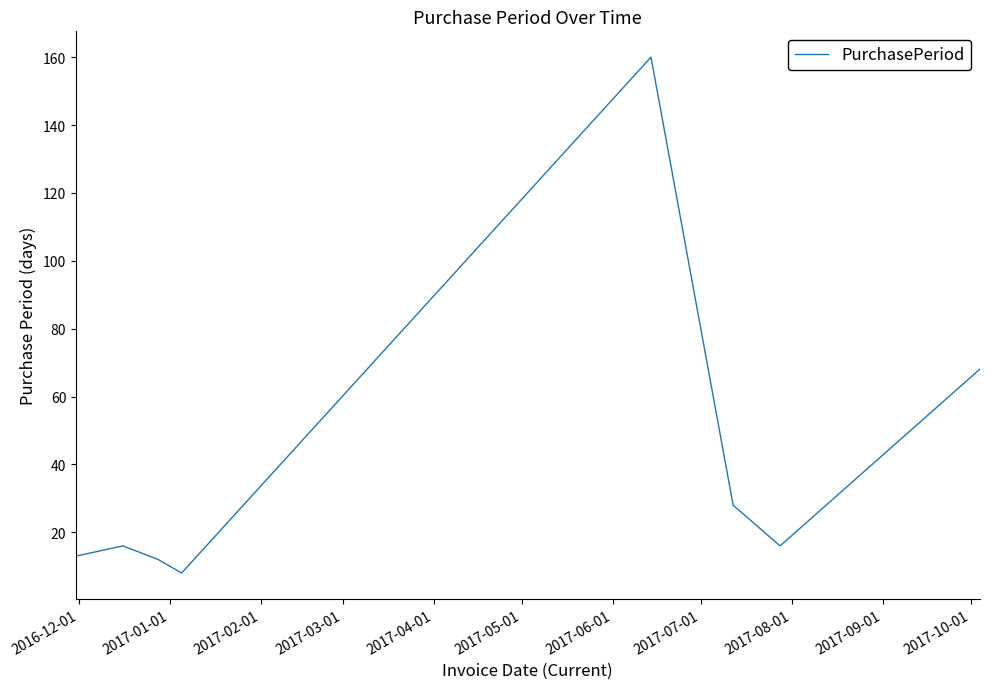

What is the sum of all values?

321